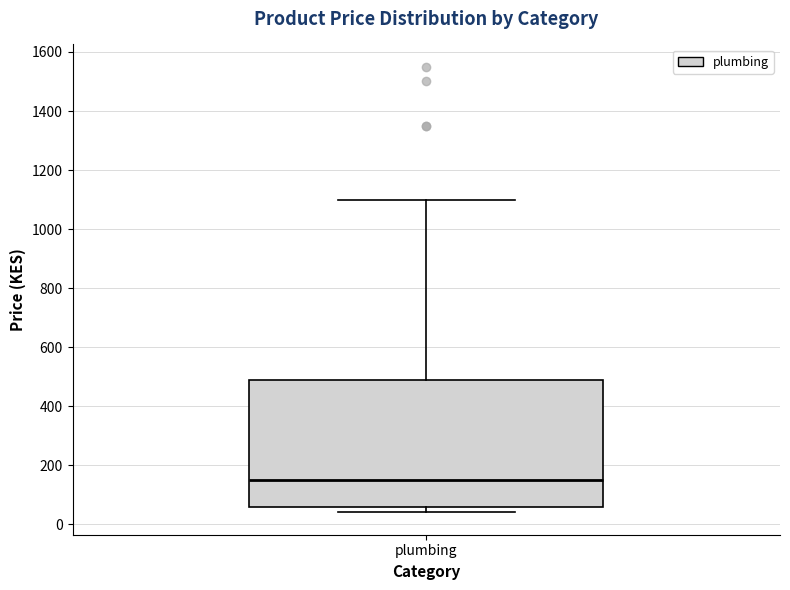

Where is the lower edge of the box for plumbing on the y-axis? The values are not printed on the chart, so give them approximately, as read against the axis.

60